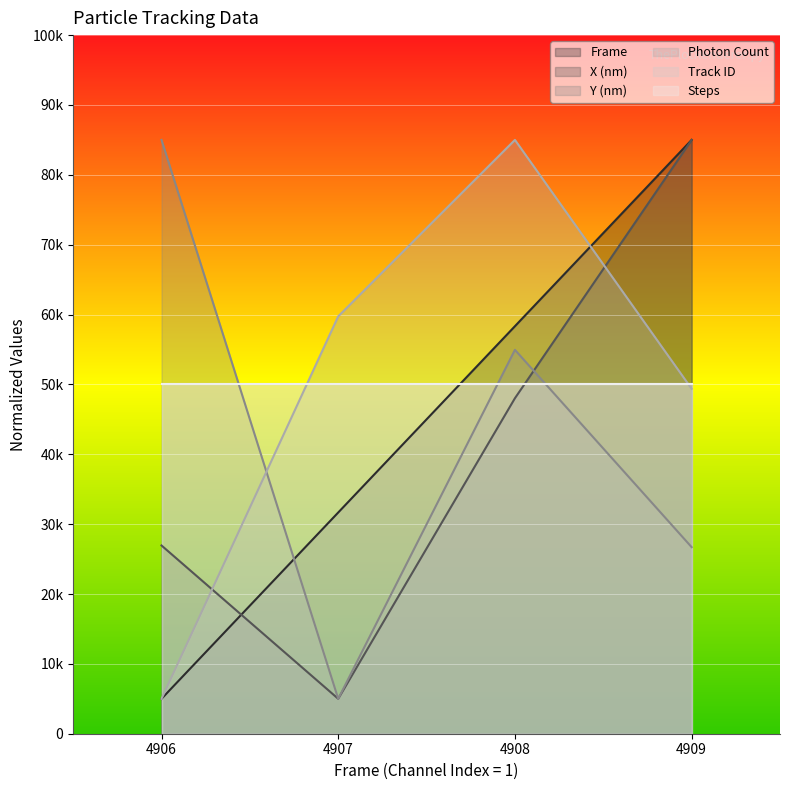

Is it true that X (nm) equals 26943.8 at 4906?

True